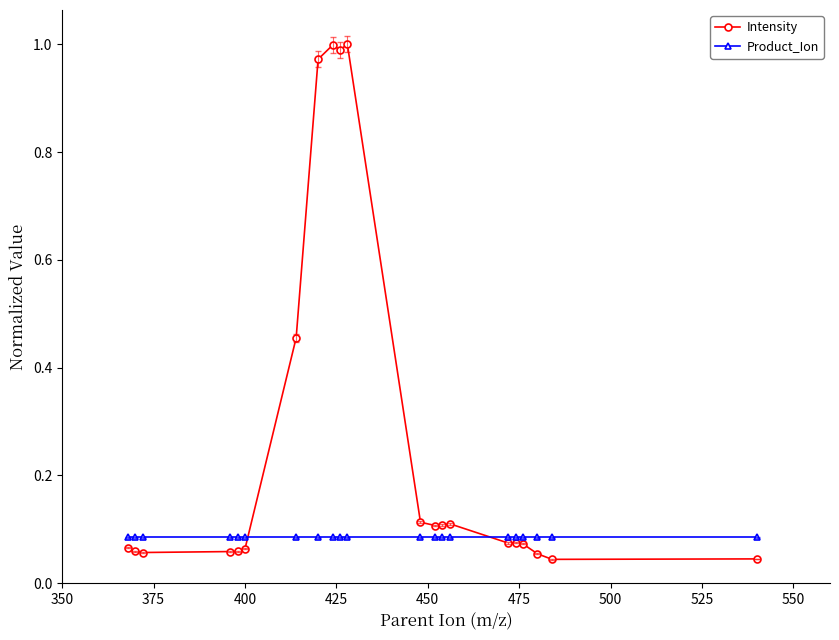

Which series has the largest total across all categories?

Intensity